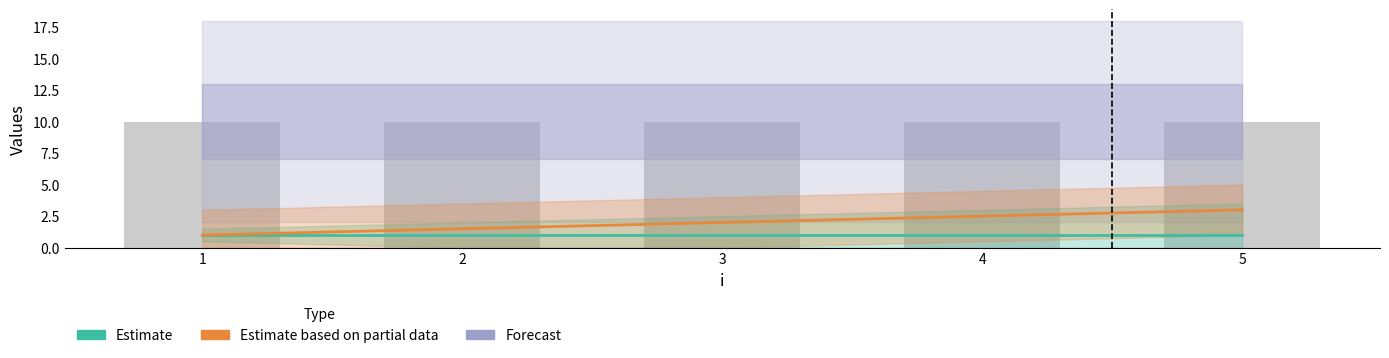

What value does the Estimate series have at 2?

1.0